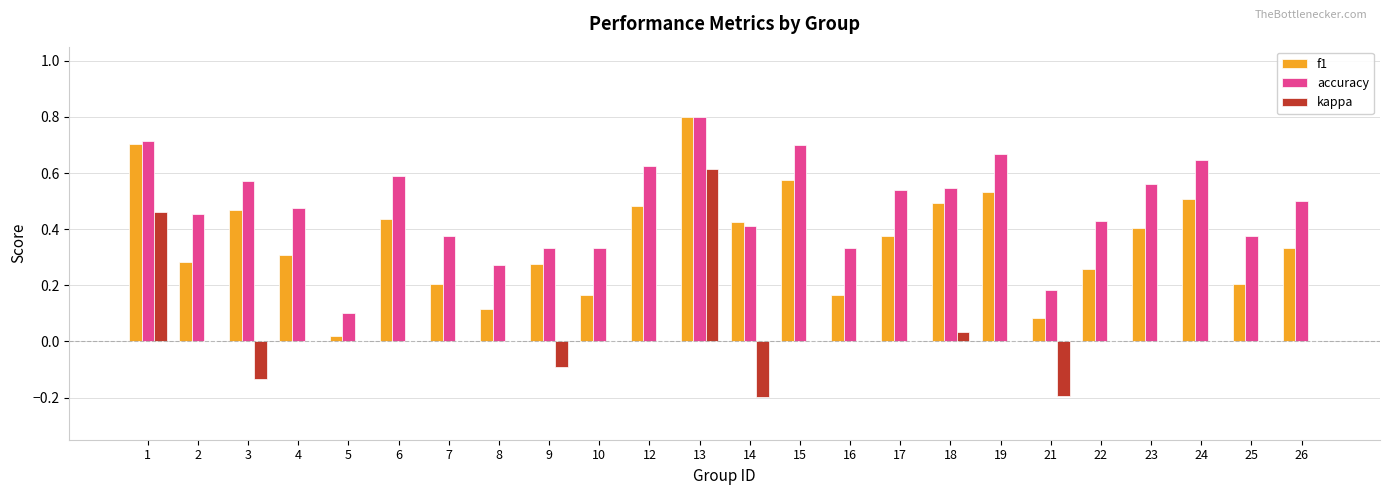

Count the number of data series in this chart.

3